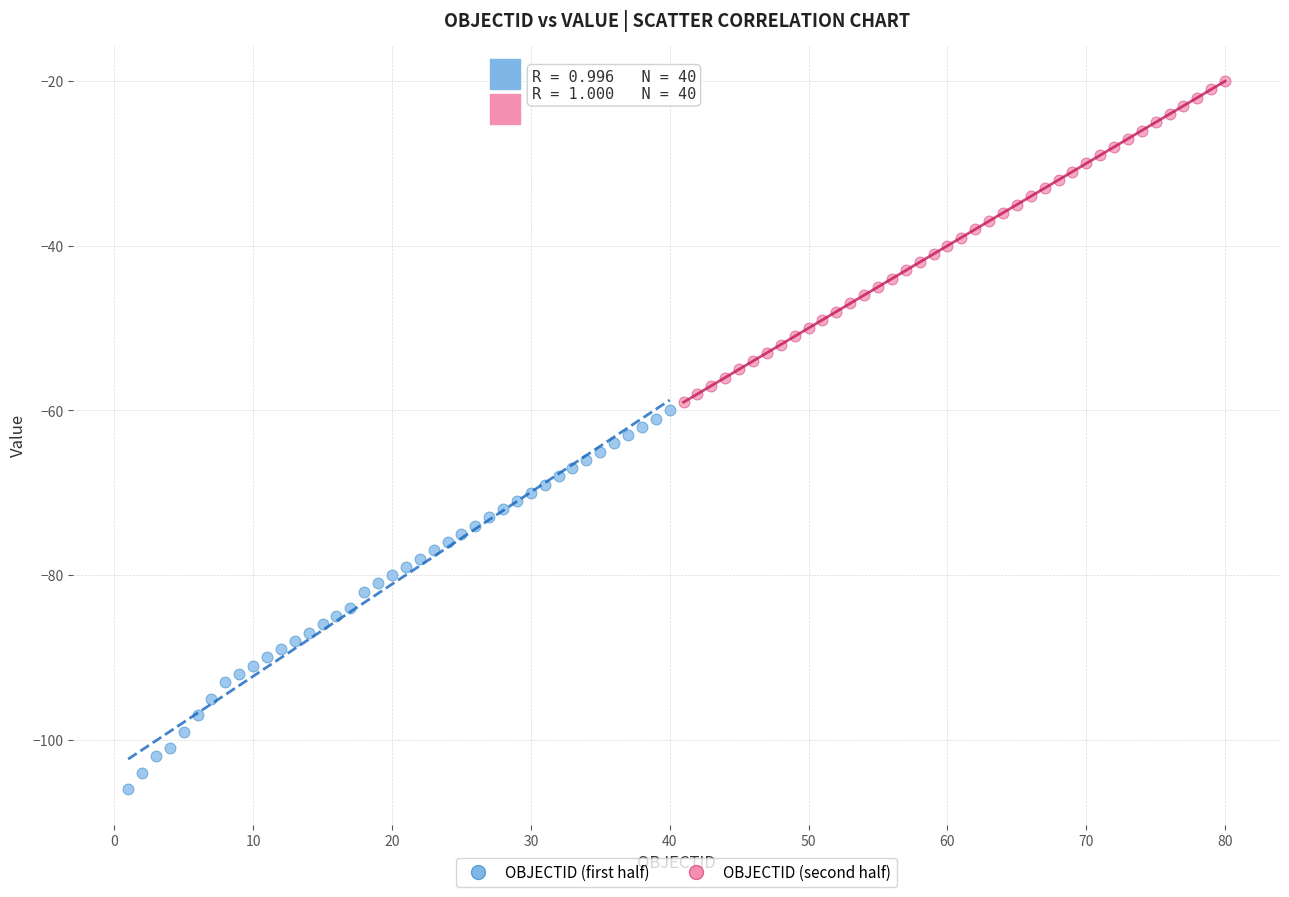

Which series contains the highest Y value?

OBJECTID (second half)